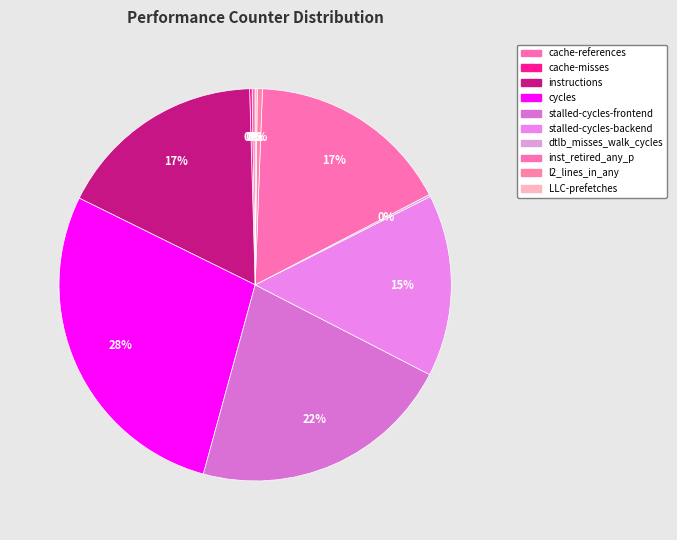

Which slice is the smallest?

LLC-prefetches